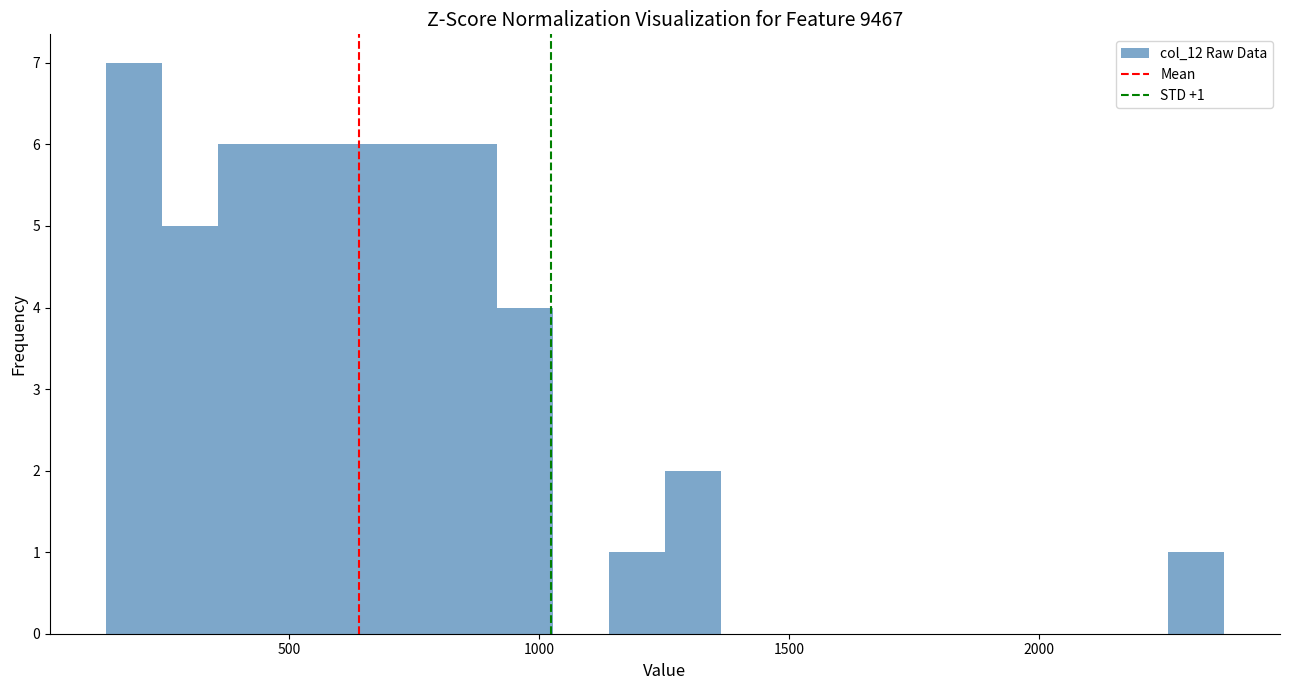

Around what value on the x-axis is the tallest bar? Give the approximate position of its centre, as read against the axis.

200